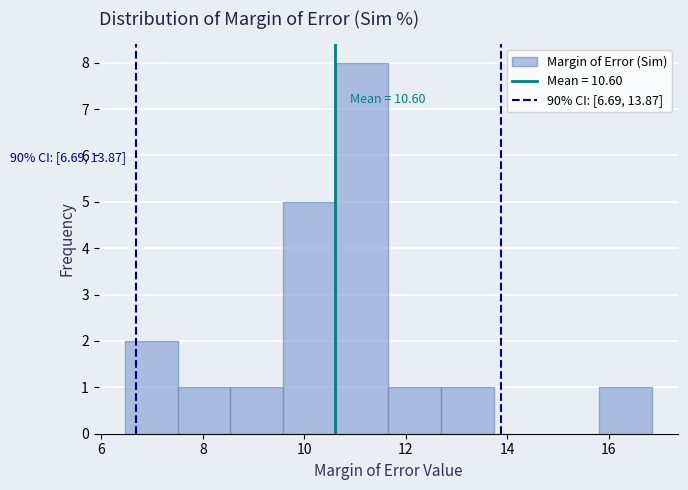

Which range on the x-axis has the tallest bar?

10.6 to 11.6